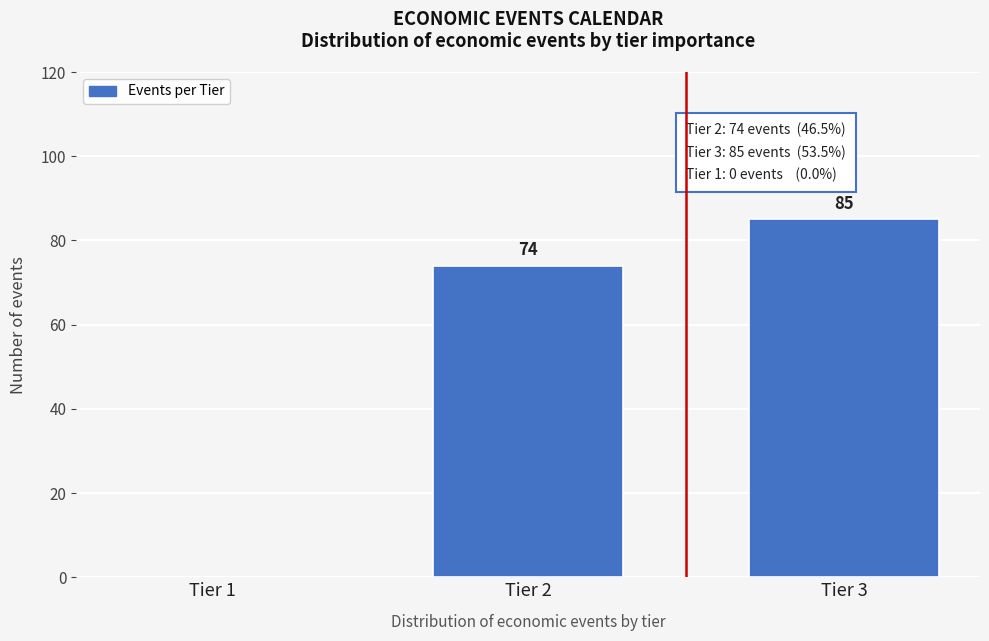

Reading left to right, list all the values displayed in this chart.

Tier 1=0	Tier 2=74	Tier 3=85